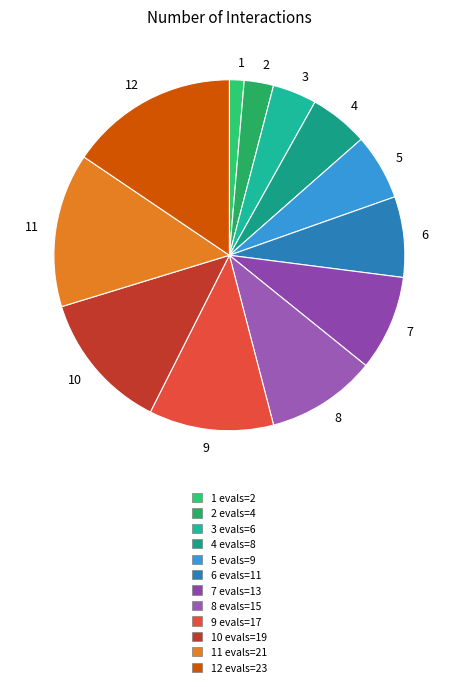

Is the sum of 6 and 4 greater than half?

No